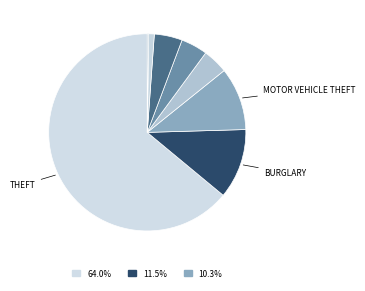

To the nearest percent, what is the difference between the largest and smallest slice percentages?

64%